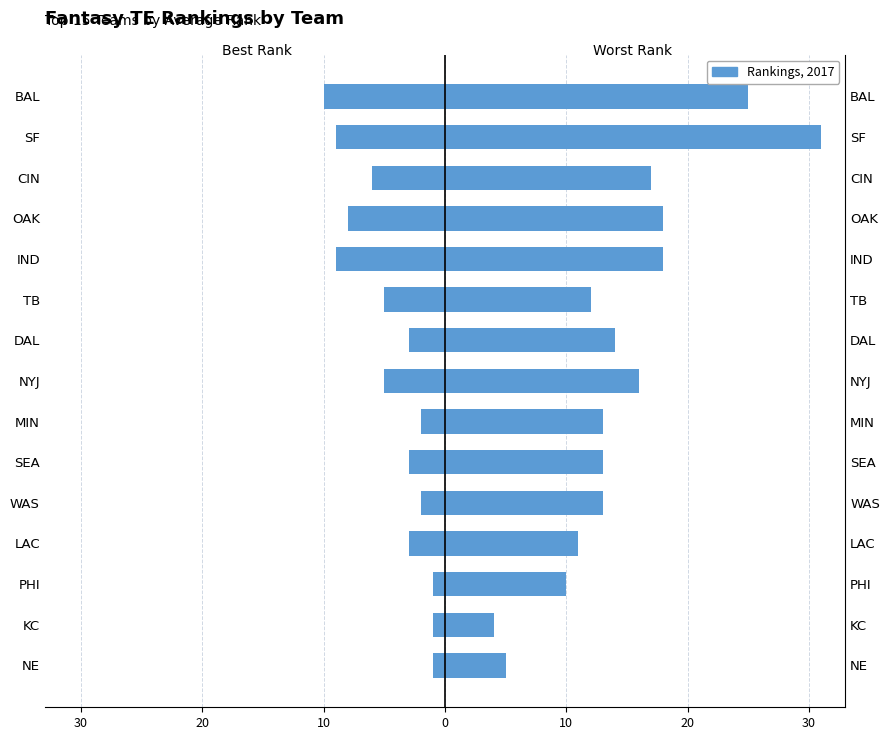

Which series has the widest spread of values?

Worst Rank